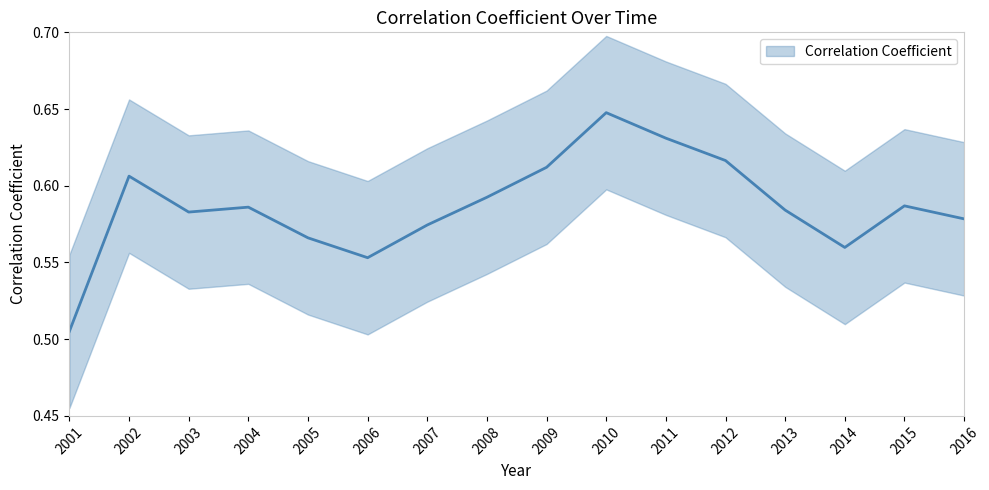

Rank the categories by value from lowest to highest.

2001, 2006, 2014, 2005, 2007, 2016, 2003, 2013, 2004, 2015, 2008, 2002, 2009, 2012, 2011, 2010